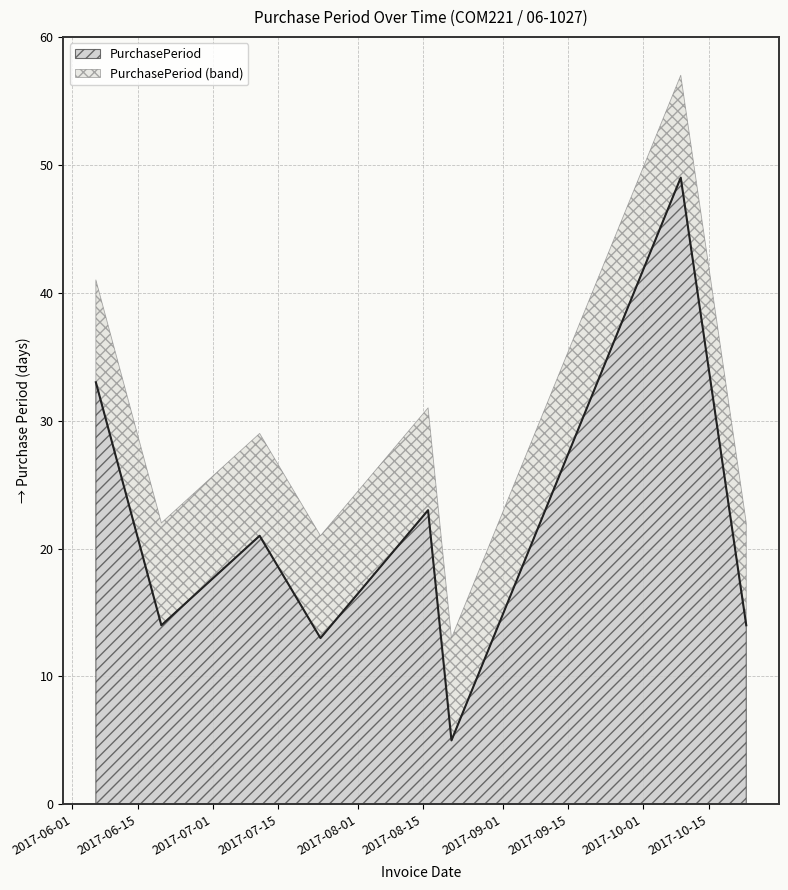

True or false: the data has more than 2 interior local peaks.

True